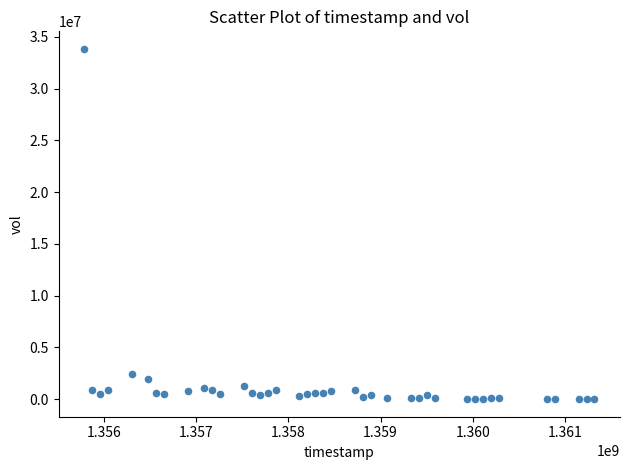

What is the range of X values (max minus min)?

5529600